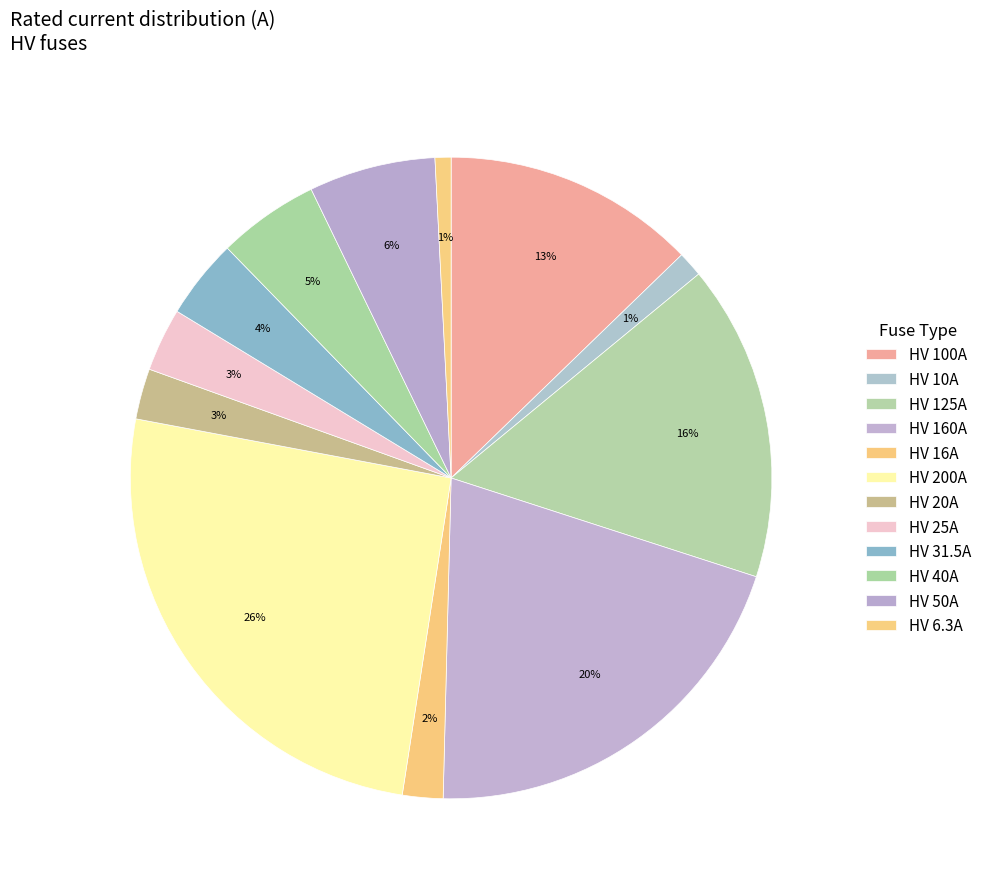

Combined, what portion of the pie is HV 6.3A and HV 40A?

5.9%